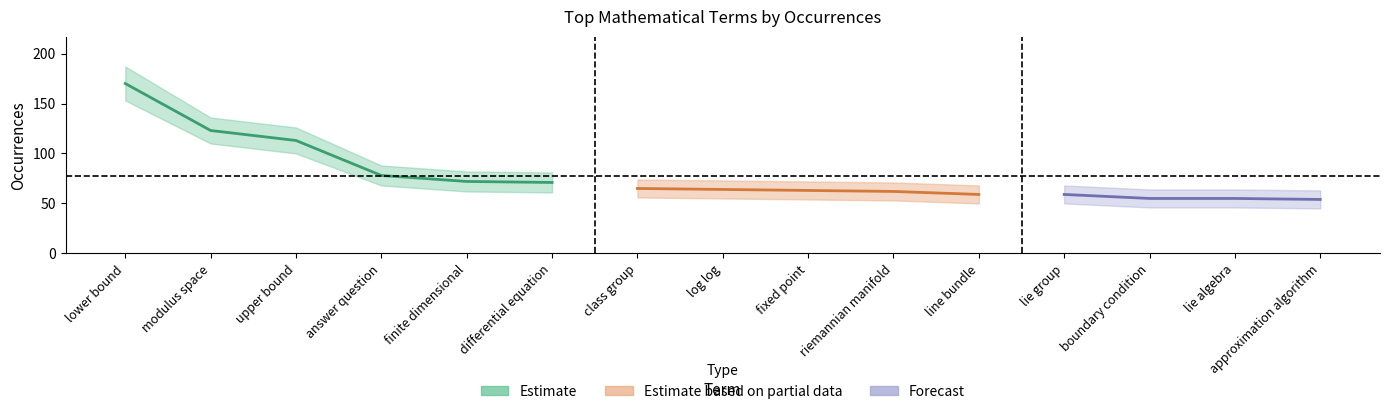

What is the value of the lower_estimate point at the 6th from the left?

61